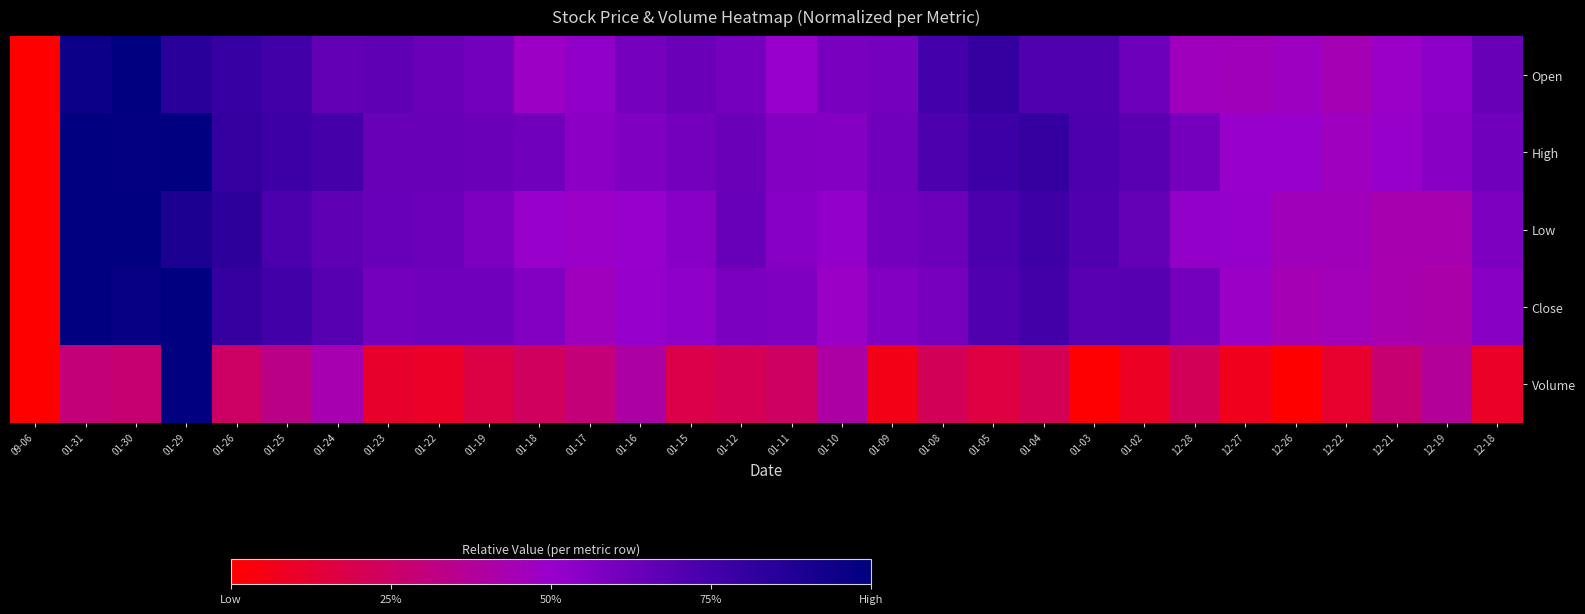

At 01-29, list the series in order from smallest to largest.

Open, Low, Close, High, Volume